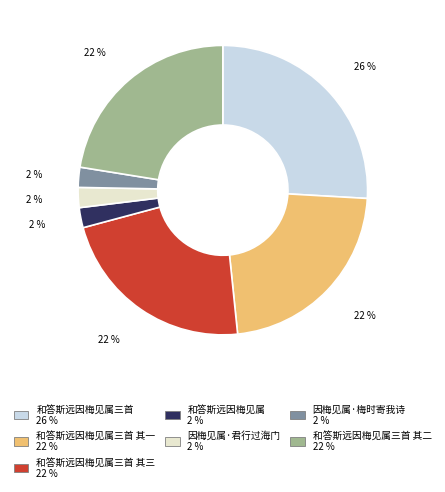

Does any single category account for the majority?

No